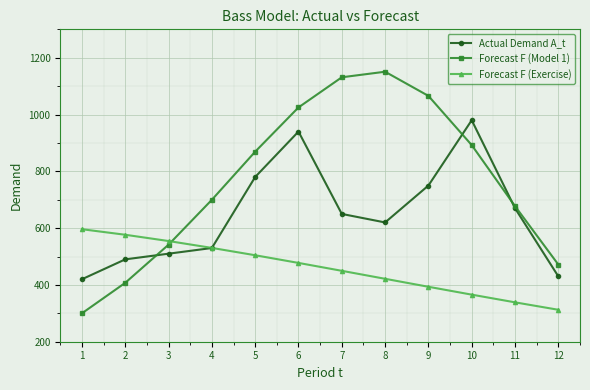

What is the value of the Actual Demand A_t point at the 3rd from the left?

510.0